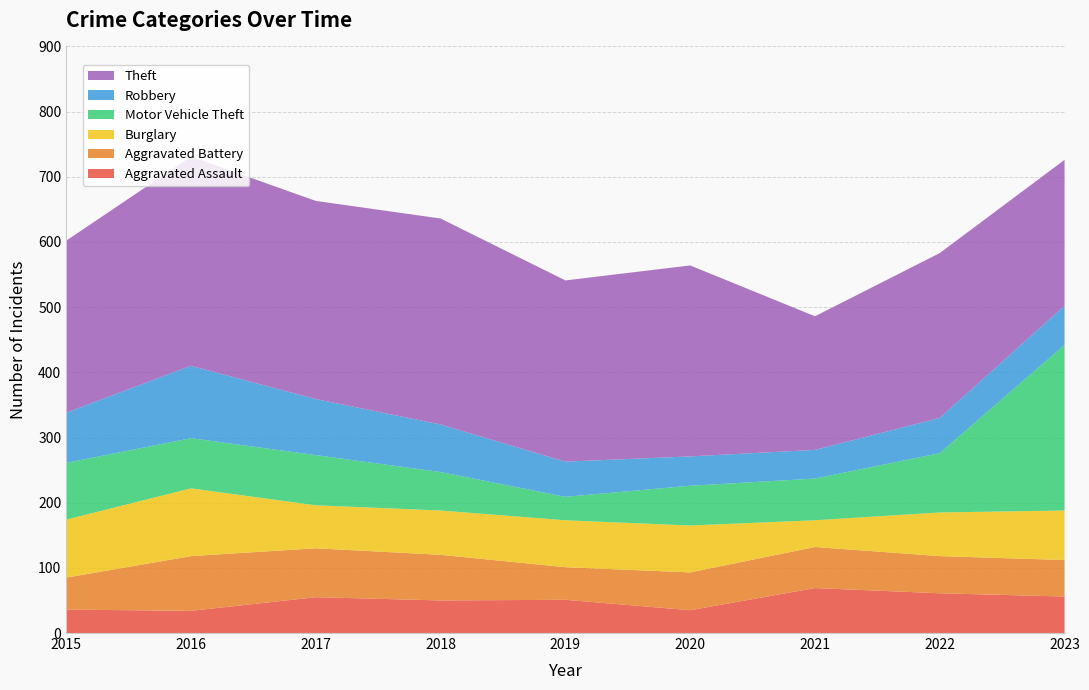

Reading left to right, extract all data points from this chart.

Aggravated Assault: 36	34	55	50	51	35	69	61	56
Aggravated Battery: 49	84	75	70	50	58	63	57	56
Burglary: 89	104	66	68	72	72	41	67	76
Motor Vehicle Theft: 87	77	77	59	36	61	64	91	254
Robbery: 77	111	86	73	54	45	44	54	60
Theft: 264	321	304	316	278	293	205	253	224